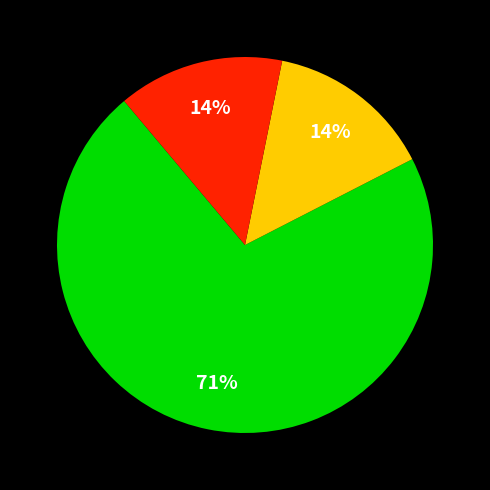

Is there a majority slice in this chart?

Yes